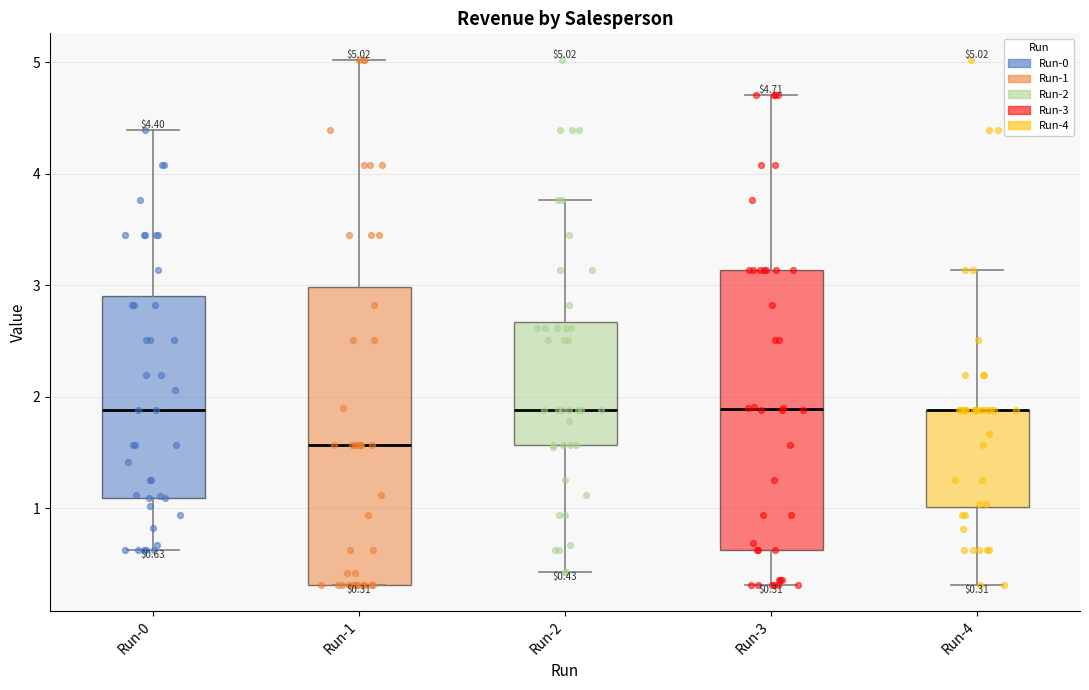

Which box is the tallest, from its lower edge to its upper edge?

Run-1